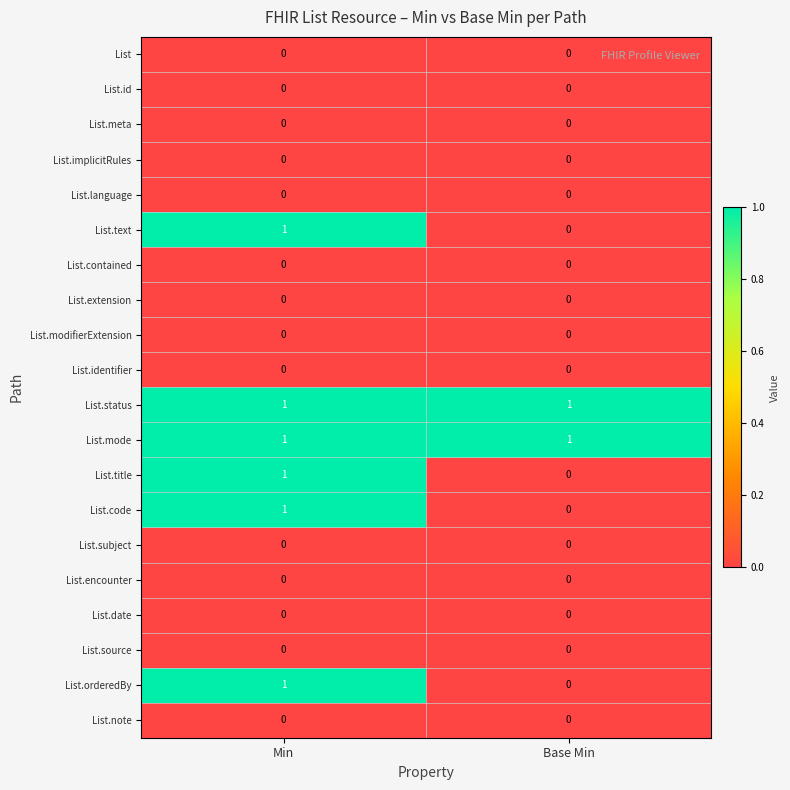

The List.code series shows 0 at Base Min. True or false?

True